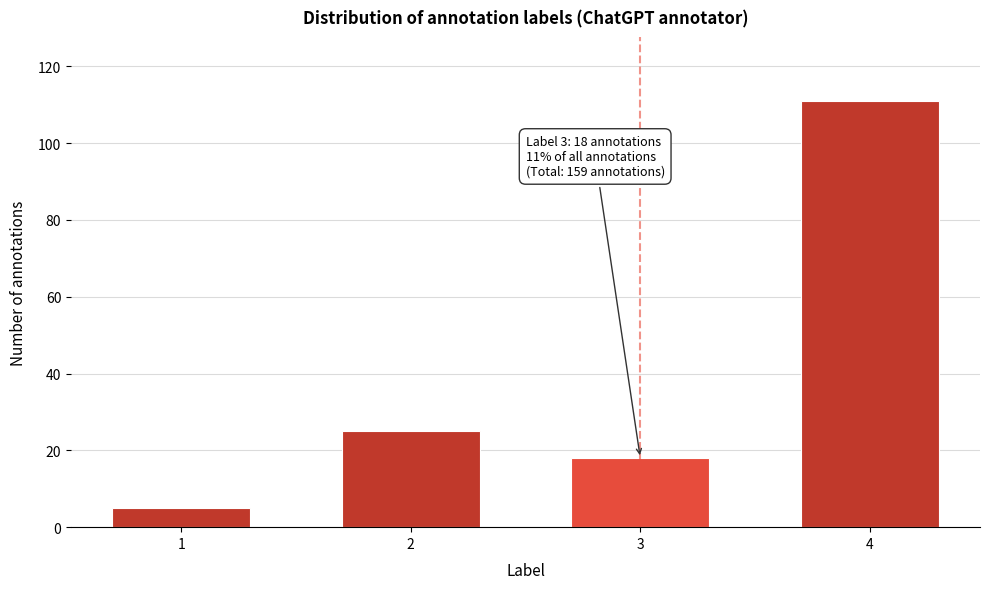

Reading left to right, what are all the values shown in this chart?

5	25	18	111